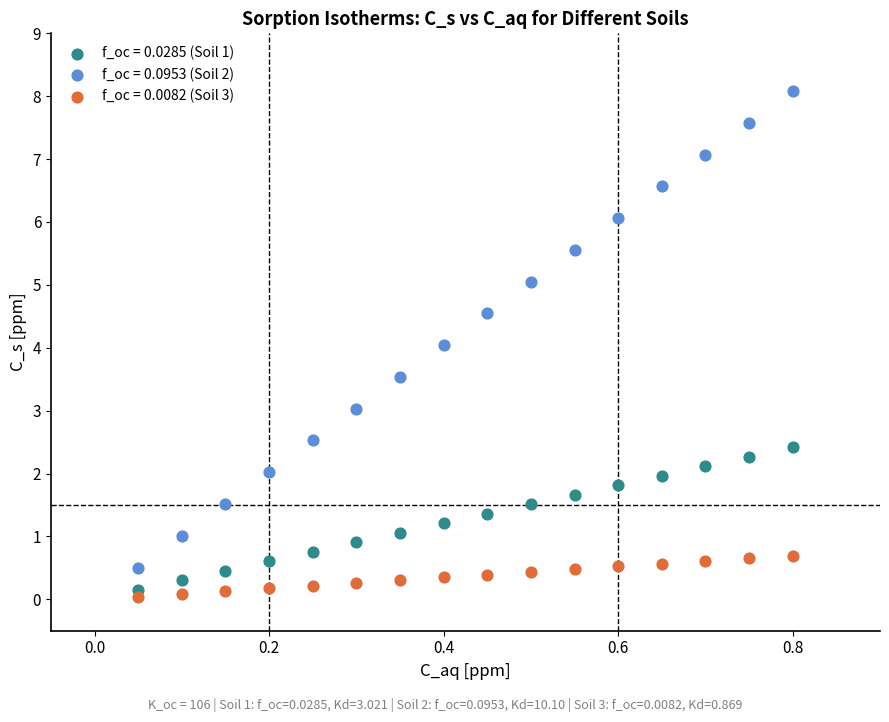

Across all data points, what is the range of Y values (max minus min)?

8.0